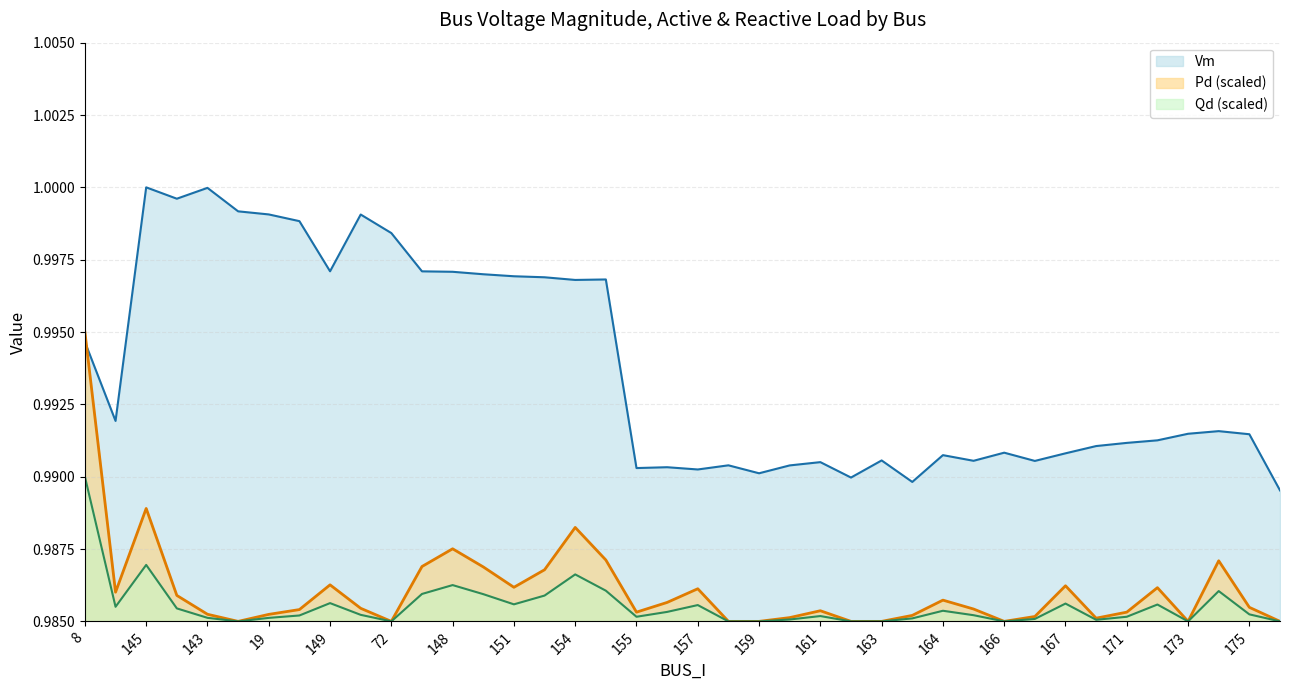

Which series has the widest spread of values?

Vm